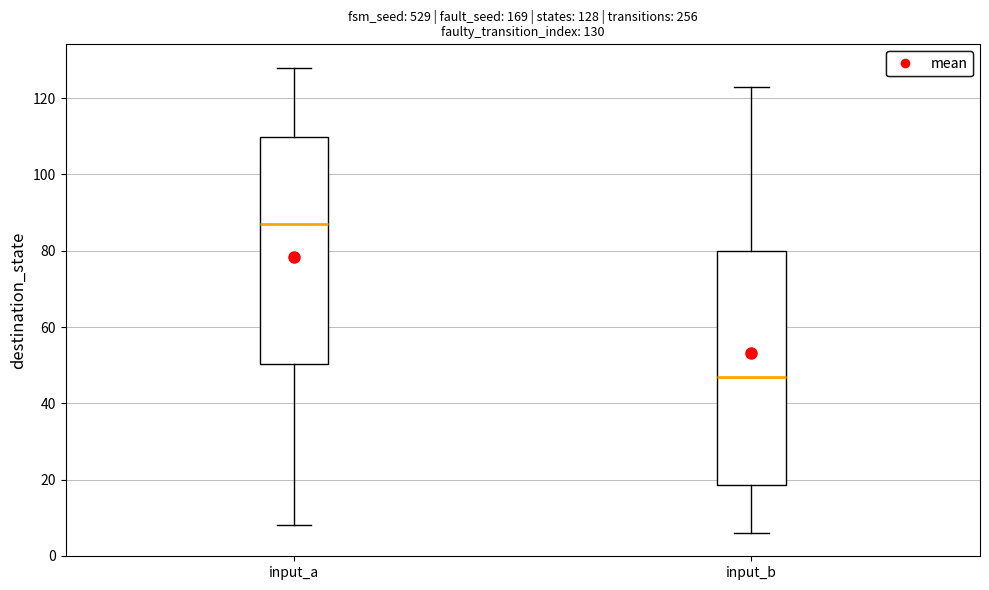

Which box has the lowest median line?

input_b